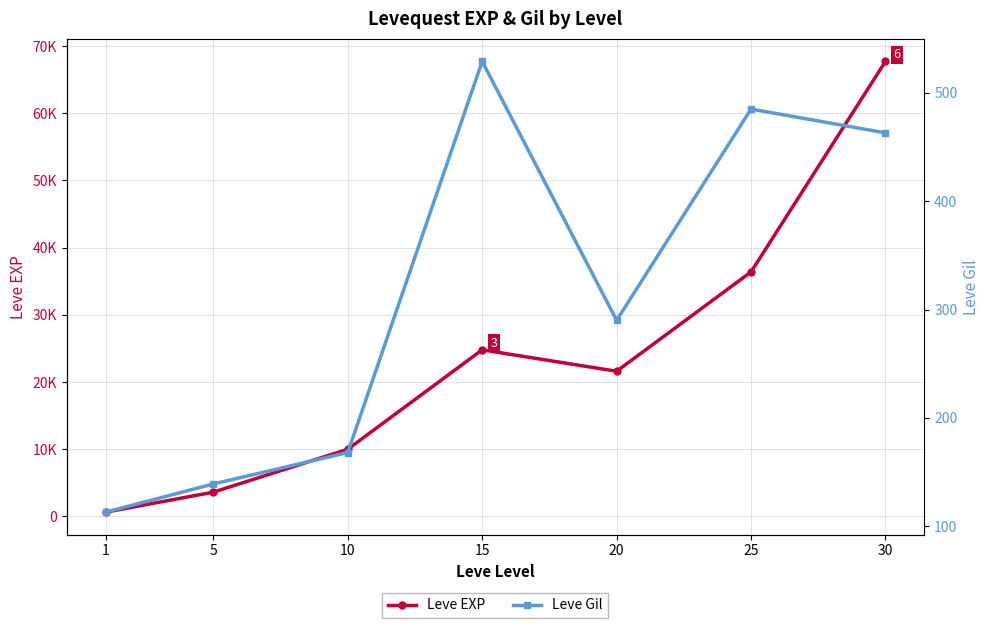

Does the chart display data point markers on the line(s)?

Yes